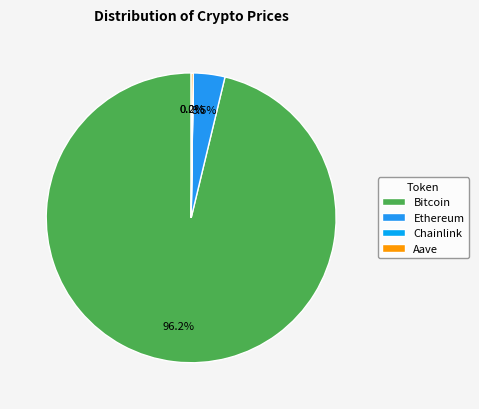

What is the ratio of the value at Bitcoin to the value at Ethereum?

27.4